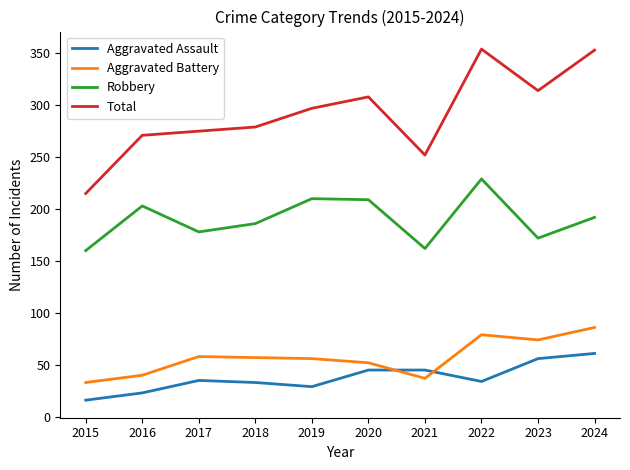

At how many categories does at least one series exceed 302?

4